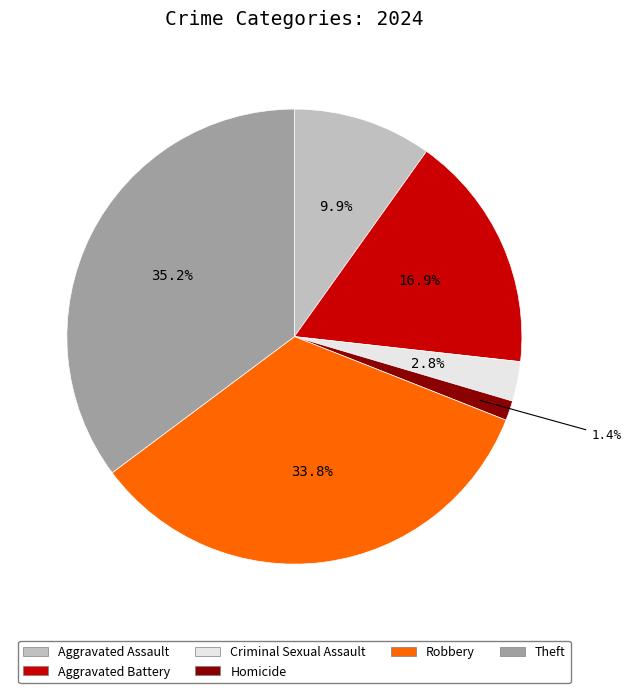

Is there a majority slice in this chart?

No